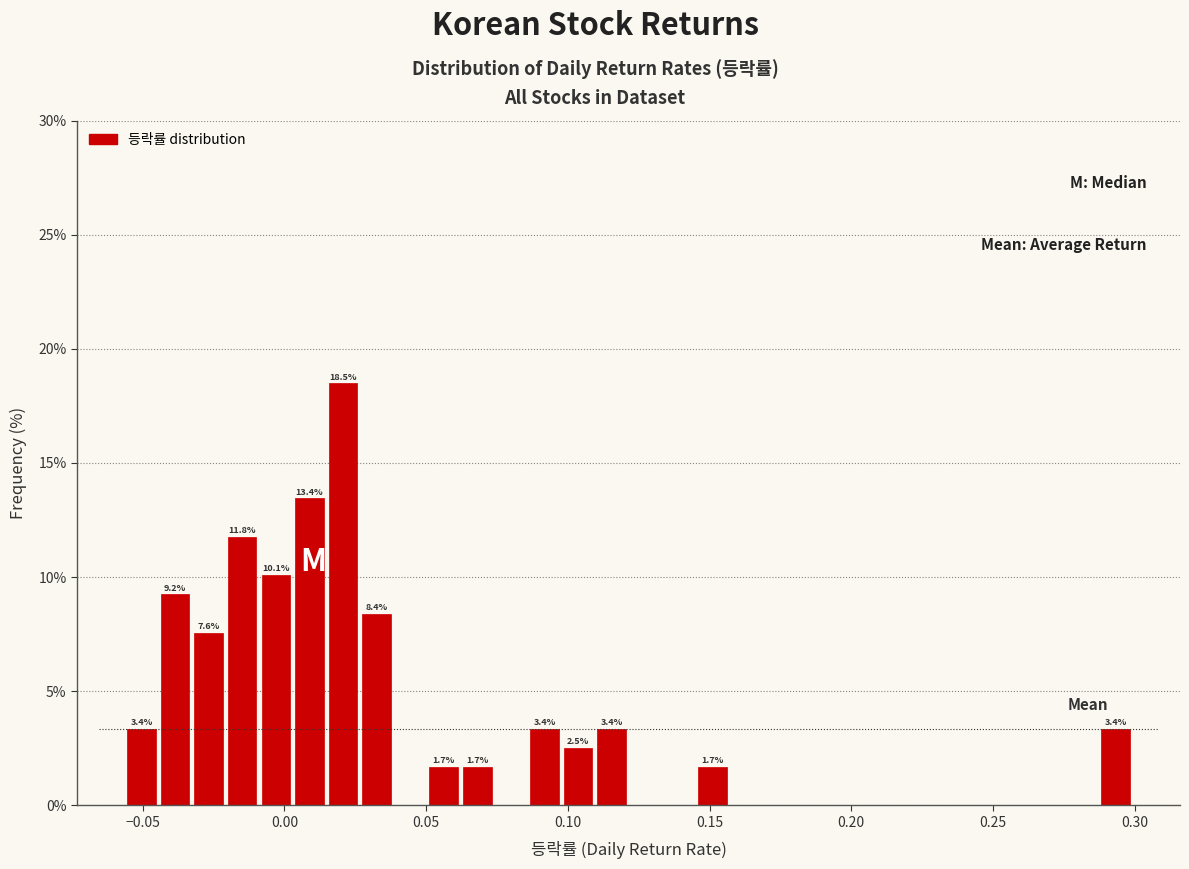

Read against the x-axis, roughly where is the centre of the tallest bar?

0.020